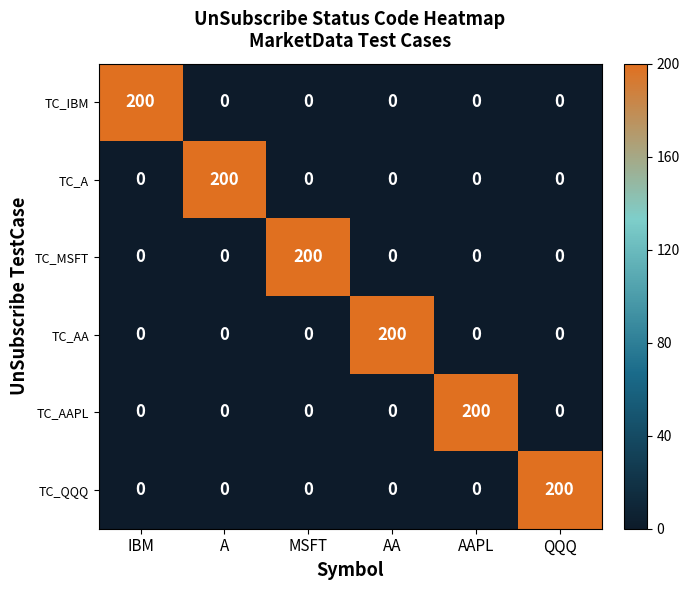

The TC_QQQ series shows 128 at IBM. True or false?

False